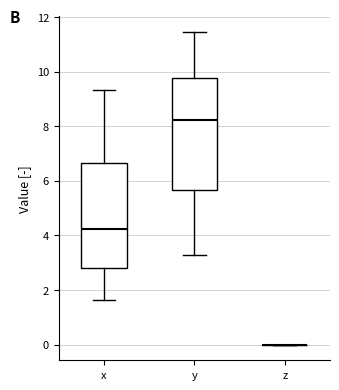

Reading left to right, transcribe this box plot: for each box, give where its median line is, the range the box spans, and where its two whiskers end, as read against the y-axis. The values are not printed on the chart, so give them approximately, as read against the axis.

x: median 4.2, box 2.8 to 6.6, whiskers 1.6 to 9.4
y: median 8.2, box 5.6 to 9.8, whiskers 3.2 to 11.4
z: box collapsed to a line at 0.0, whiskers 0.0 to 0.0